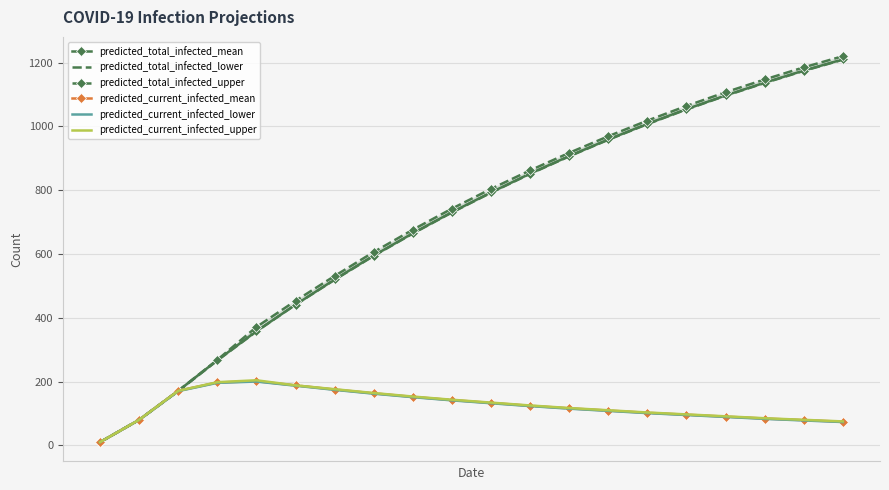

True or false: predicted_total_infected_mean has more than 2 interior local peaks.

False